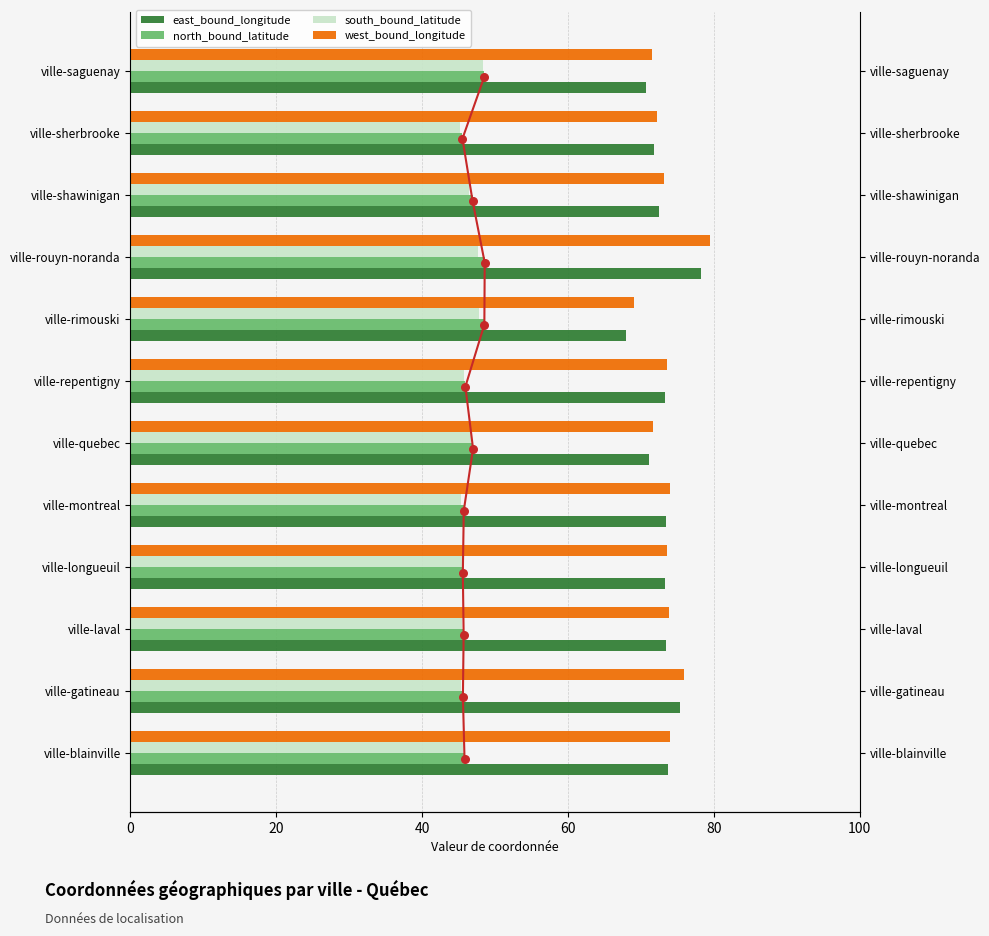

Which series contains the highest Y value?

west_bound_longitude